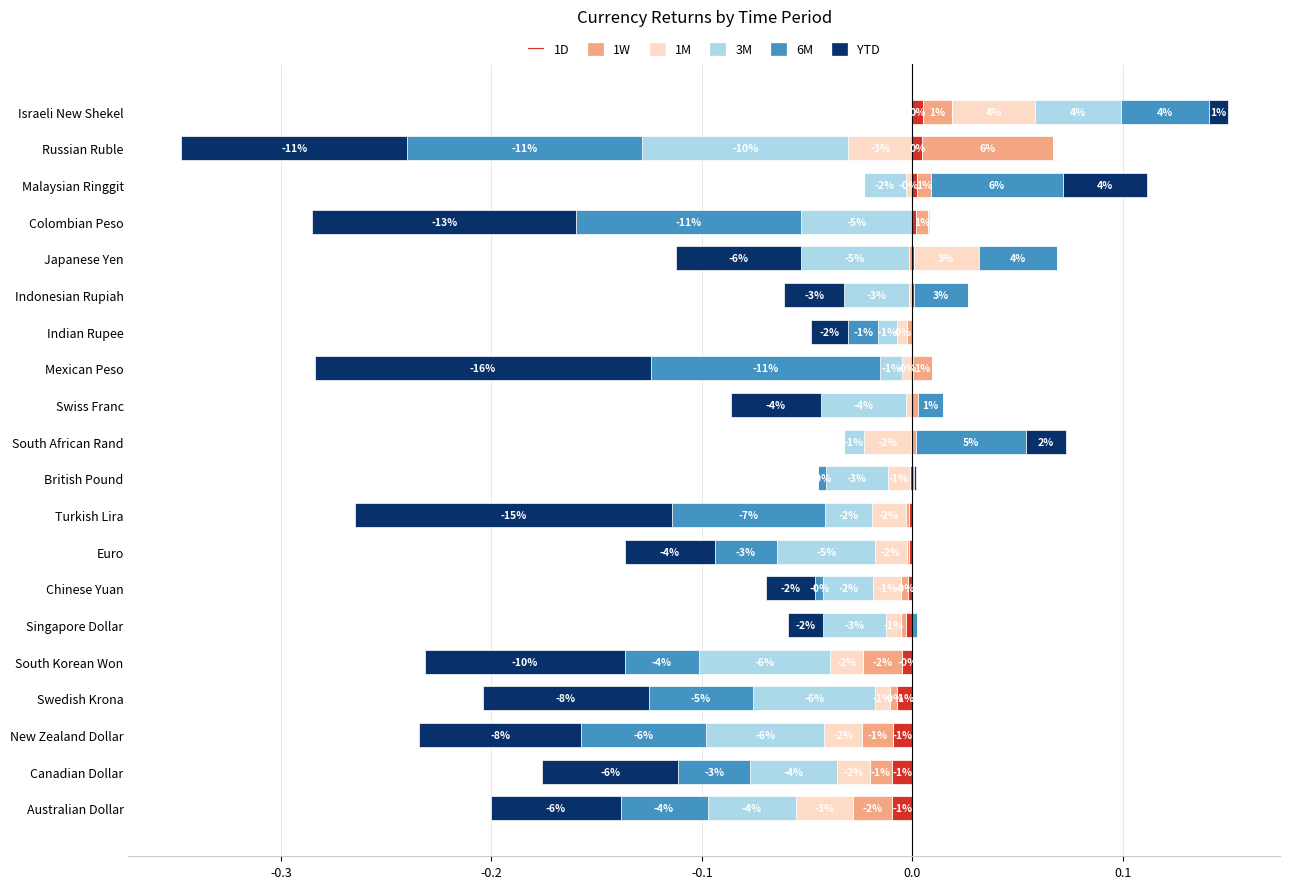

What is the maximum value for 1W?

0.1